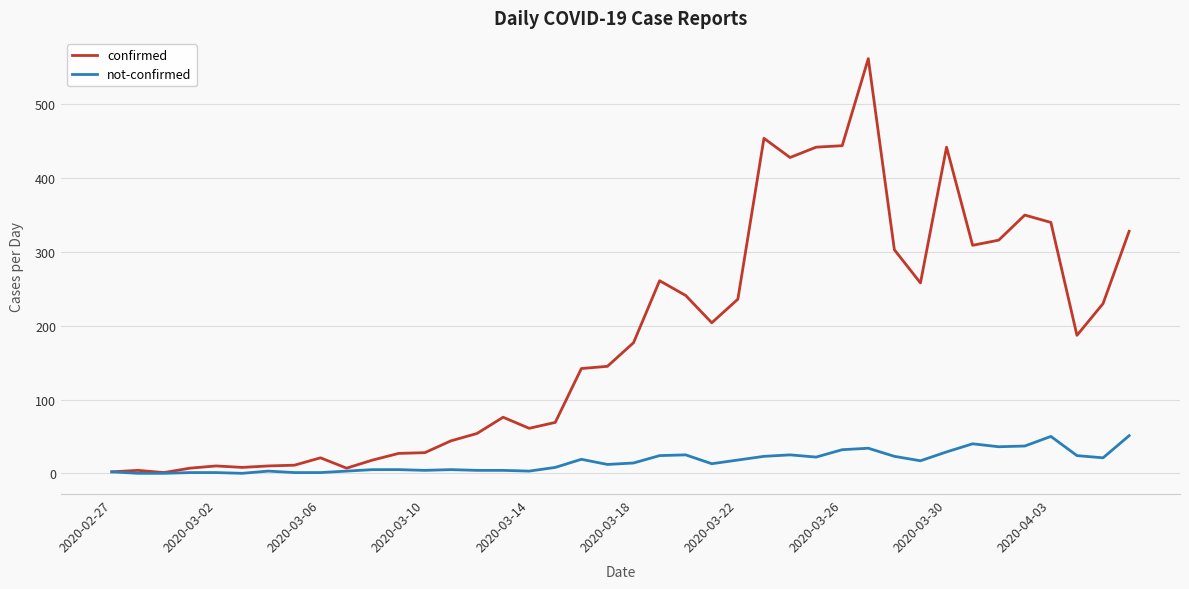

List the series in order of their overall mean, highest first.

confirmed, not-confirmed